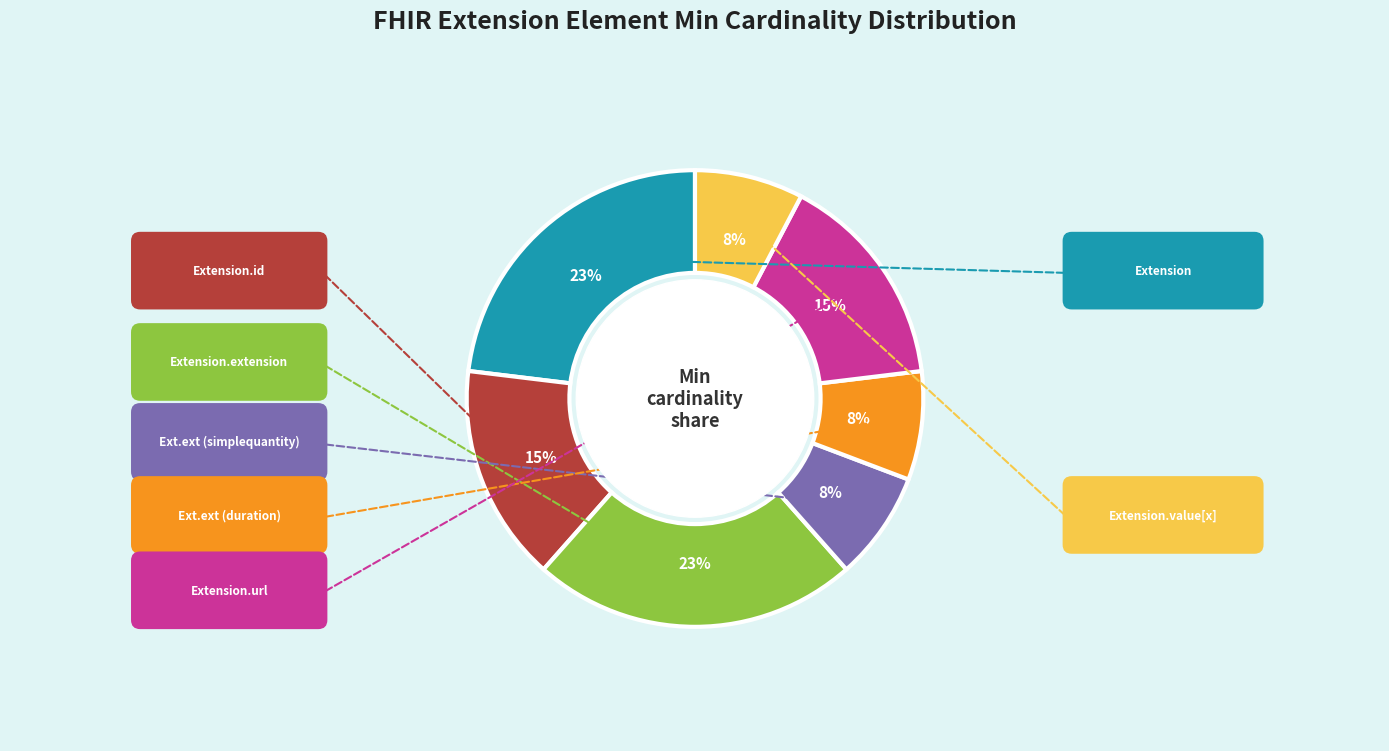

To the nearest percent, what is the difference between the largest and smallest slice percentages?

15%